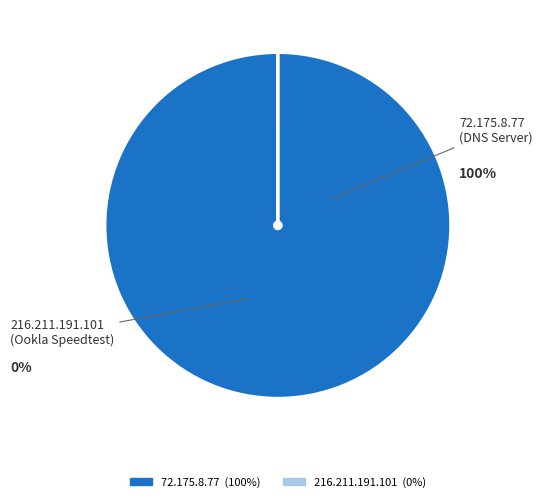

To the nearest percent, what is the average slice percentage?

50%